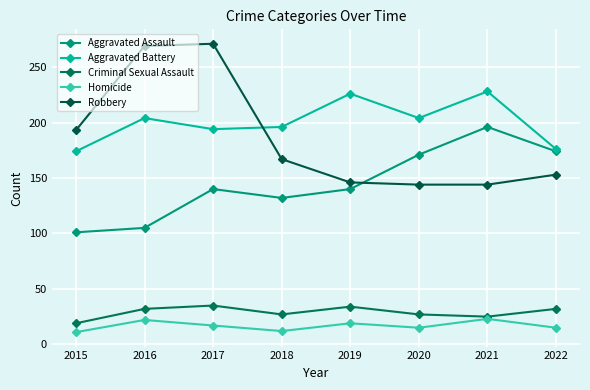

How many lines are shown in the chart?

5